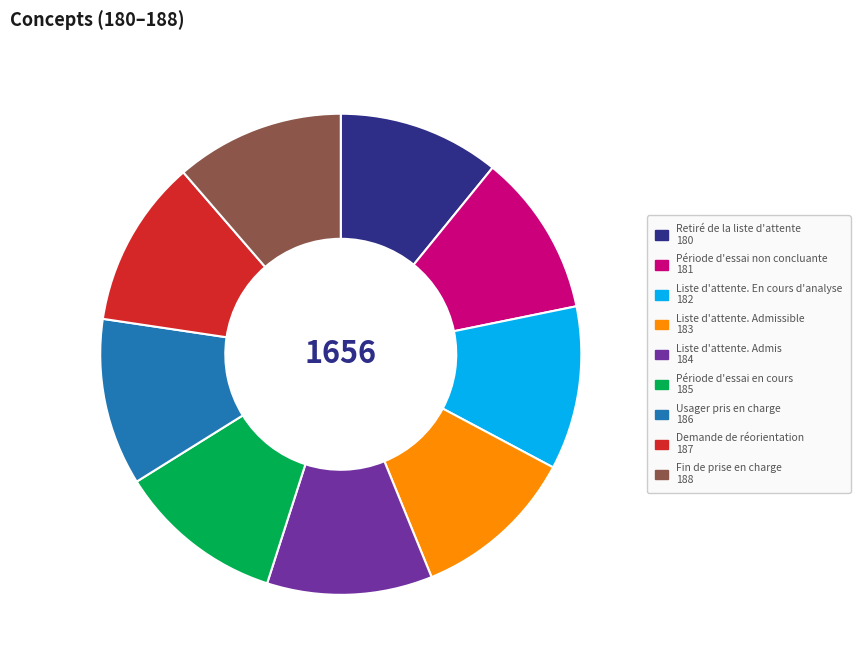

How many segments does this pie chart have?

9